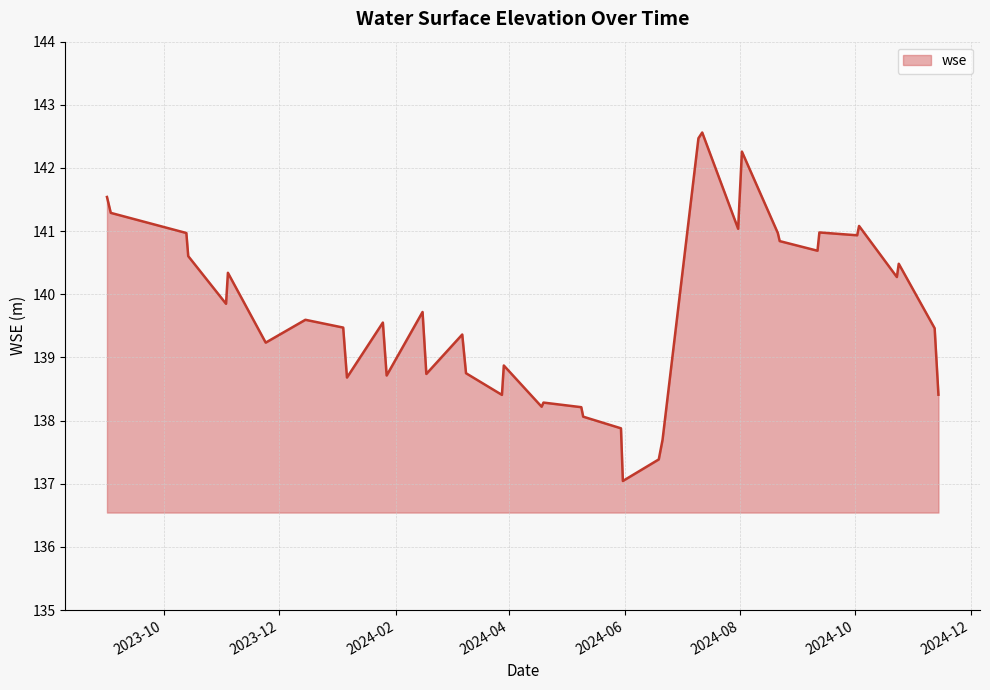

True or false: the data has more than 1 interior local peaks.

True